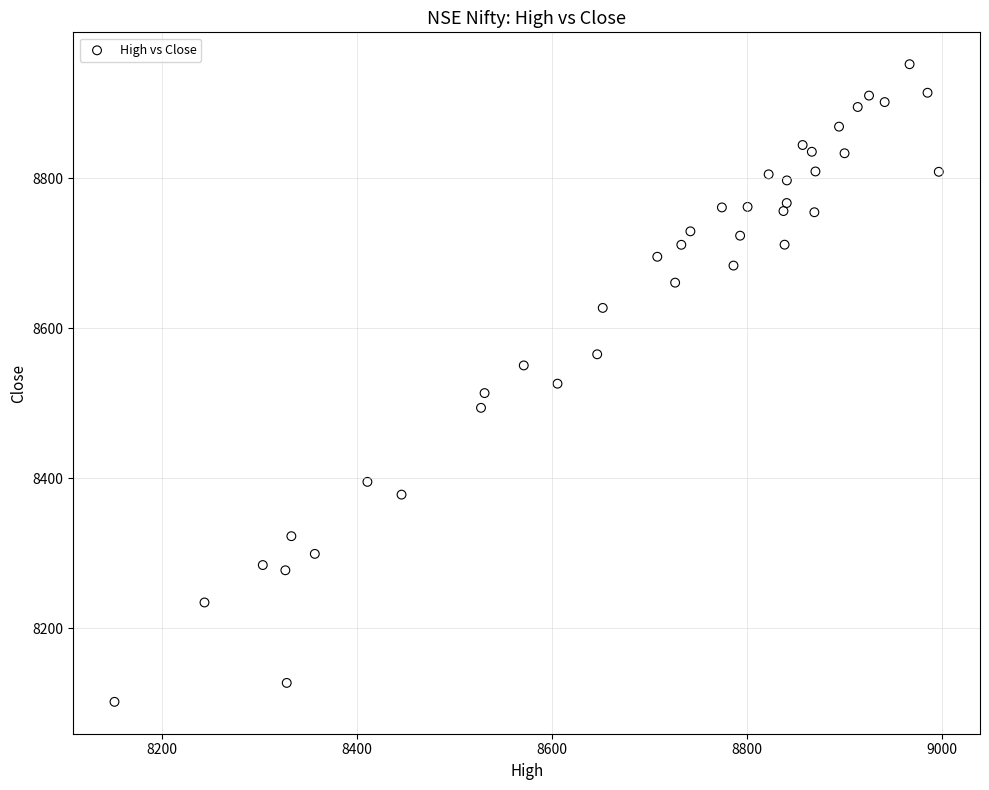

What is the range of X values (max minus min)?

845.4